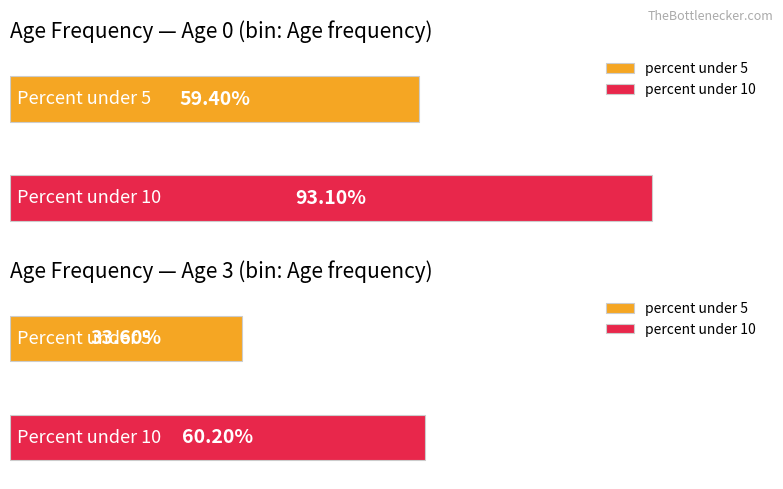

The value of Maximum utilization at Age 5 is 2.9. True or false?

False